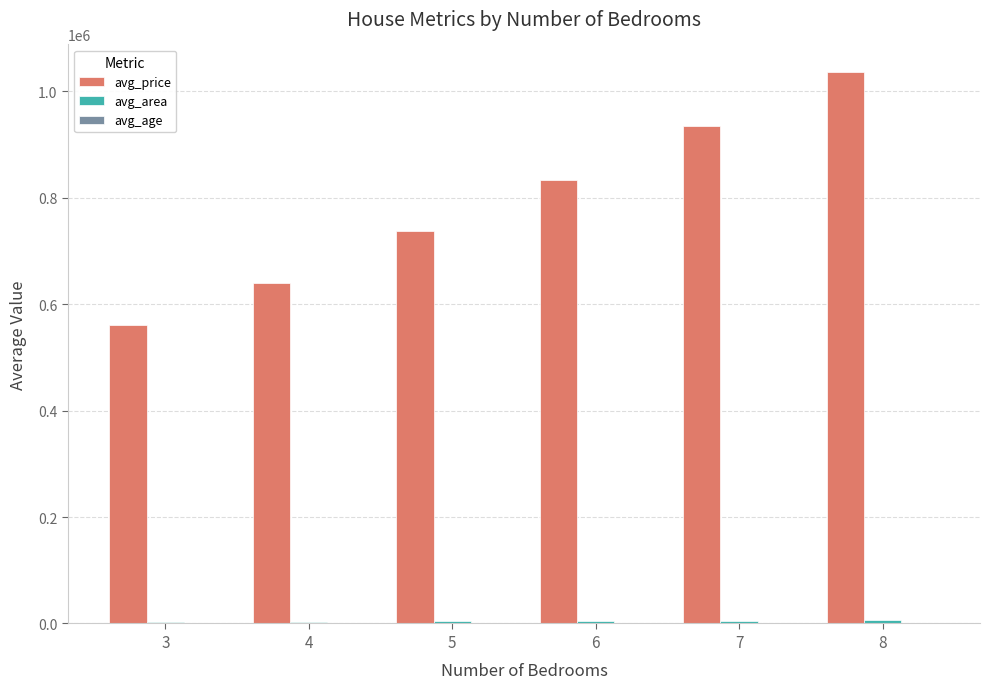

How many groups of bars are there?

6